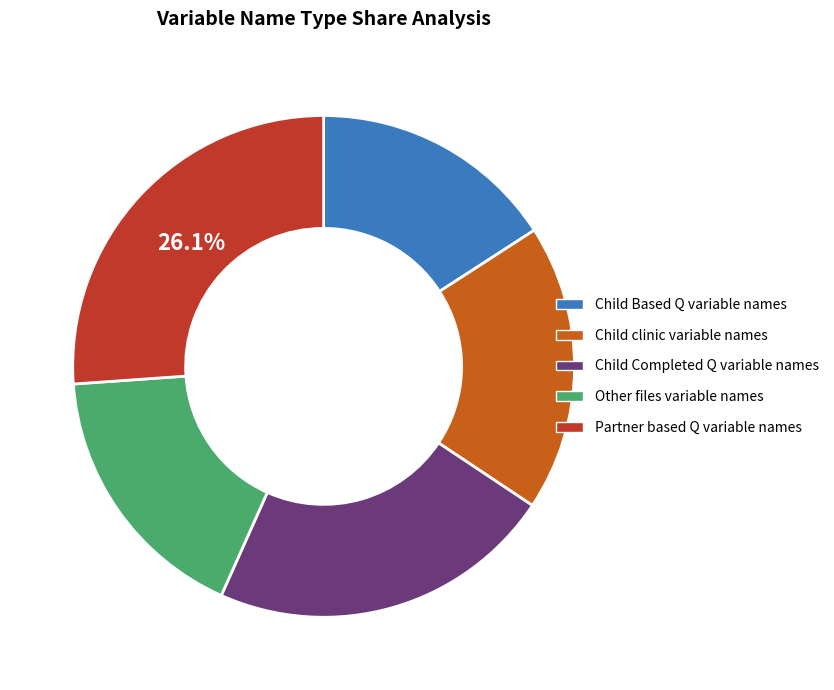

To the nearest percent, what portion does Child Based Q variable names represent?

16%